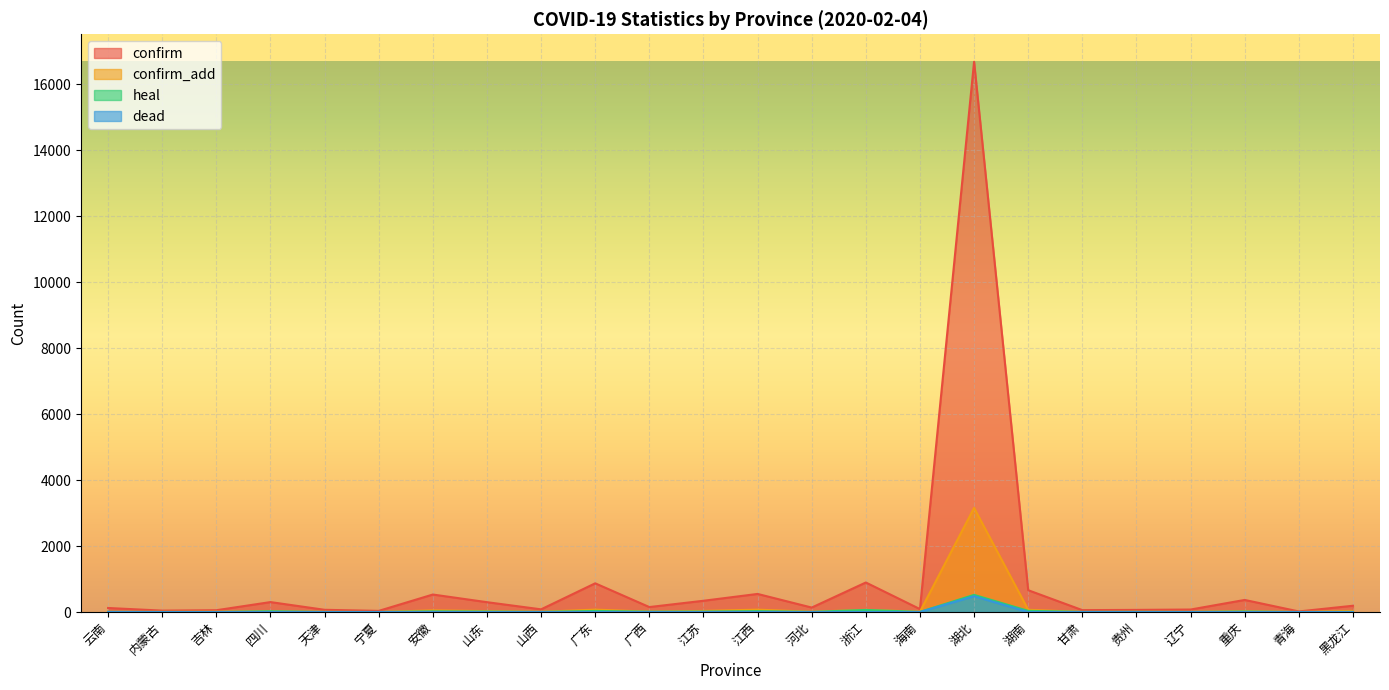

How many series are shown in this chart?

4